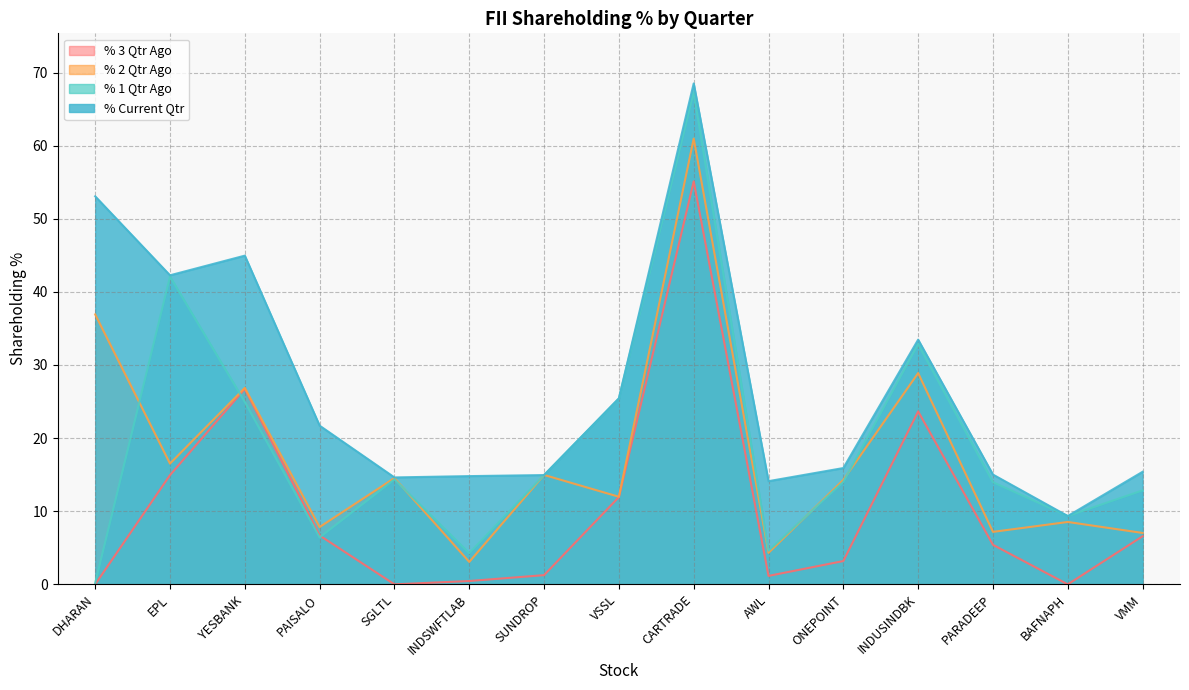

Which series has the widest spread of values?

% 1 Qtr Ago